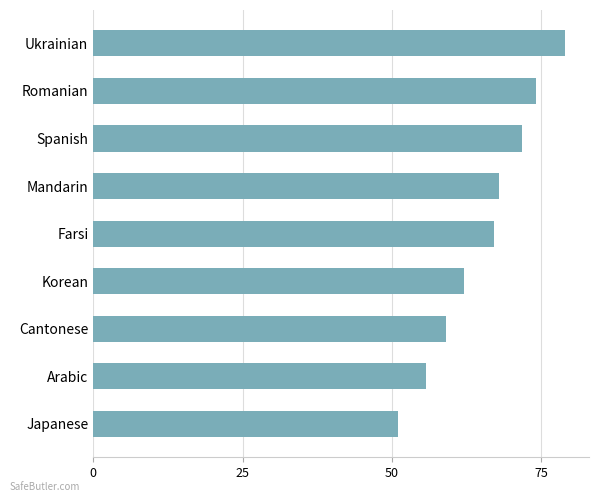

List the labels in order of value, largest first.

Ukrainian, Romanian, Spanish, Mandarin, Farsi, Korean, Cantonese, Arabic, Japanese